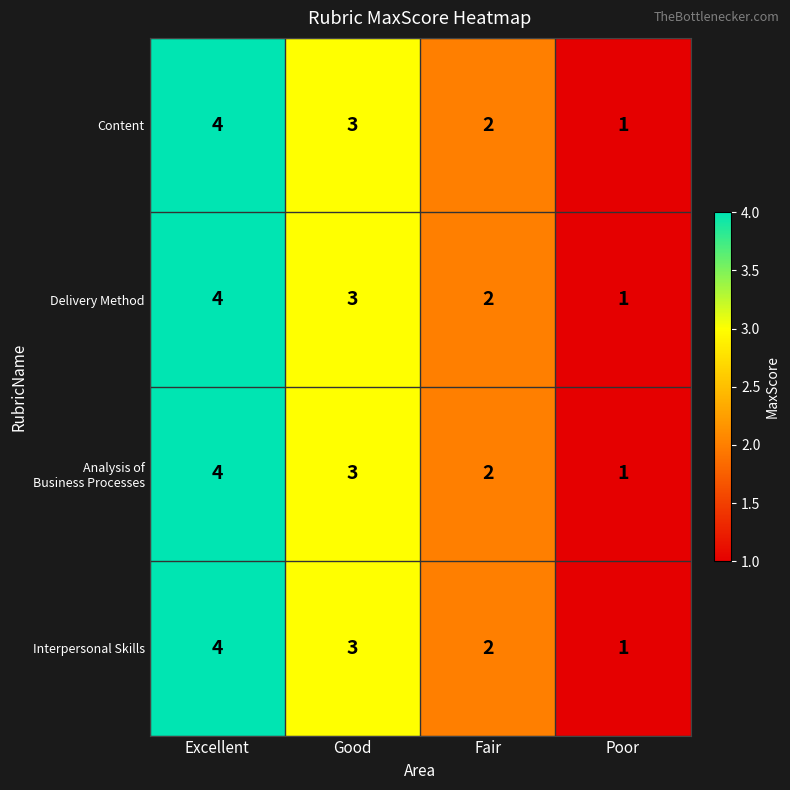

Is it true that Delivery Method equals 3 at Fair?

False